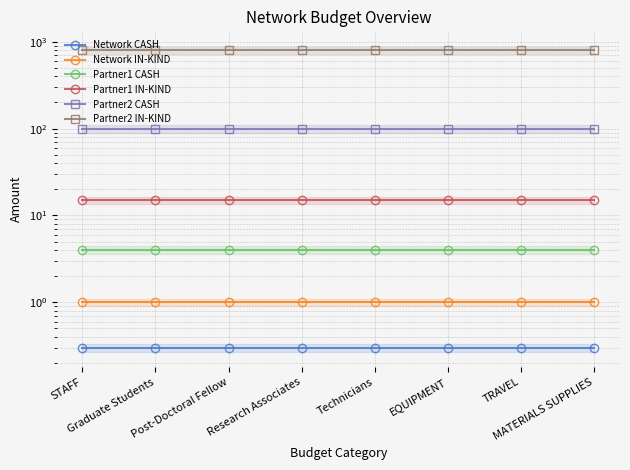

What is the value of the Partner1 IN-KIND point at the 8th from the left?

15.0